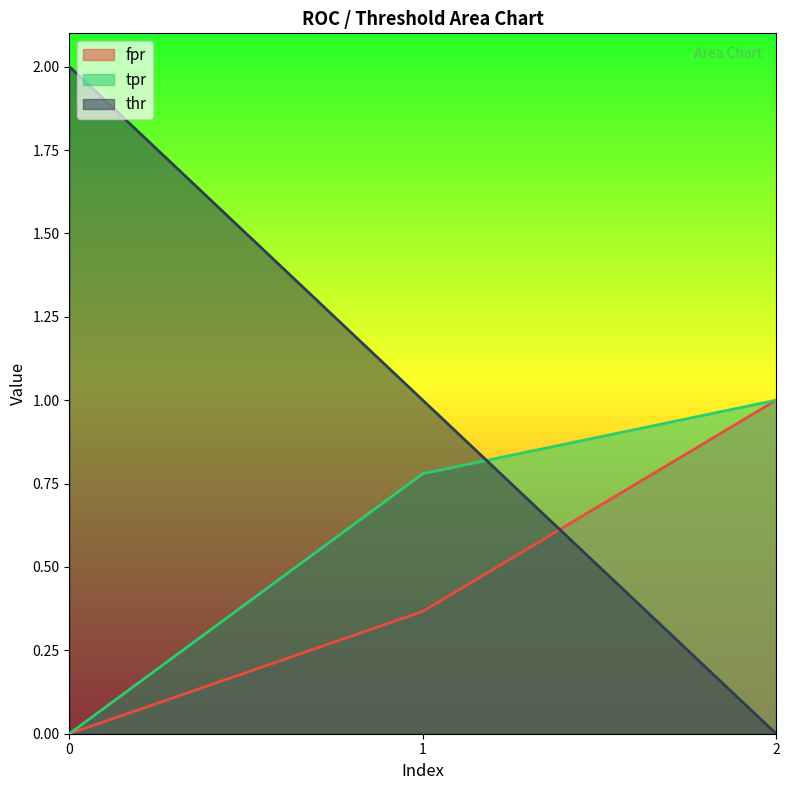

How many lines are shown in the chart?

3